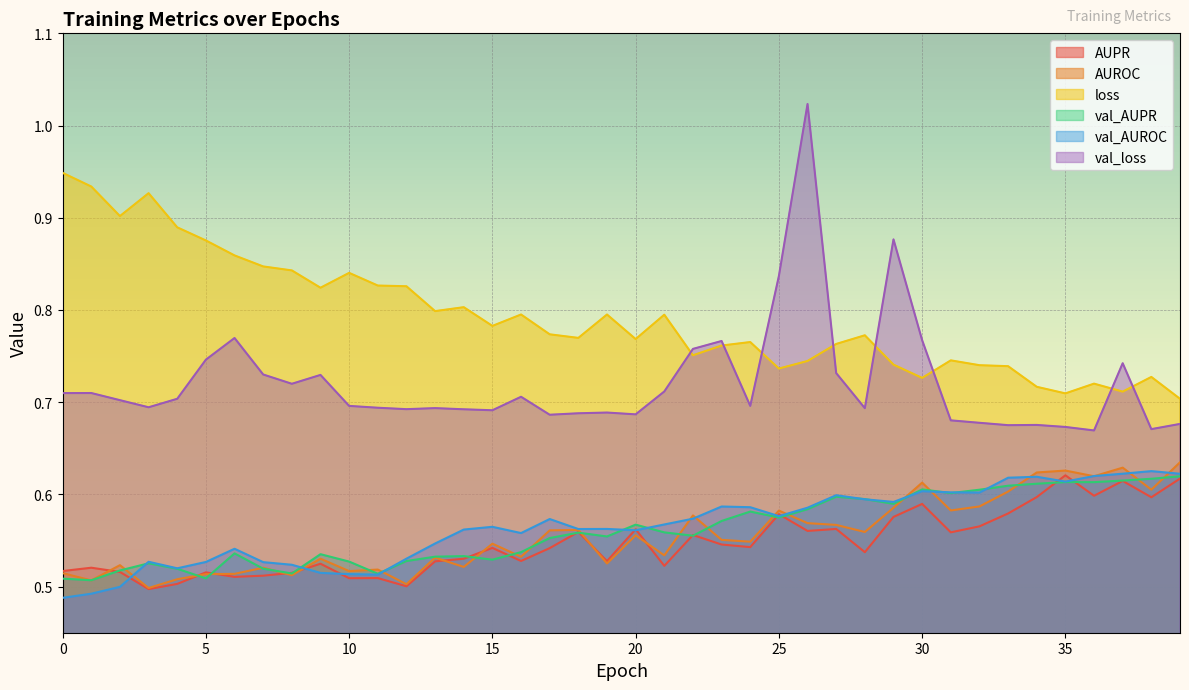

List the series in order of their peak value, lowest first.

val_AUPR, AUPR, val_AUROC, AUROC, loss, val_loss